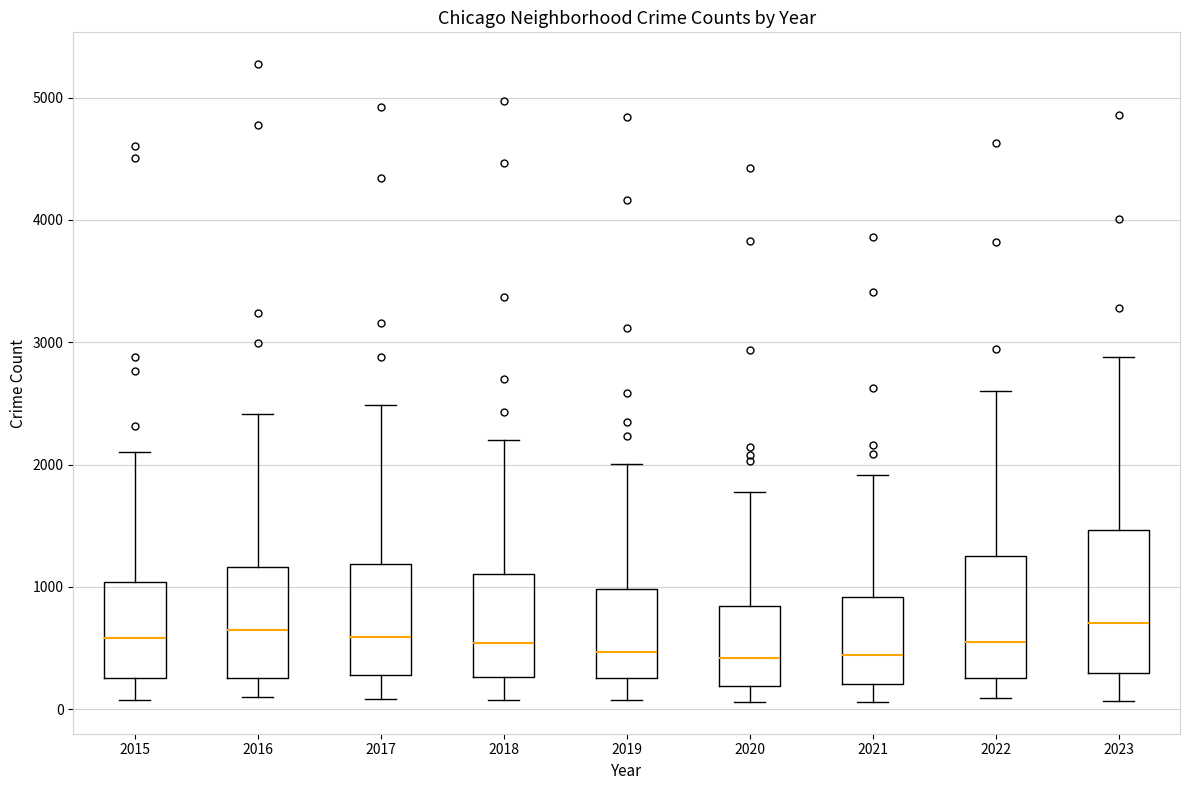

Reading left to right, transcribe this box plot: for each box, give where its median line is, the range the box spans, and where its two whiskers end, as read against the y-axis. The values are not printed on the chart, so give them approximately, as read against the axis.

2015: median 600, box 300 to 1000, whiskers 100 to 2100
2016: median 600, box 300 to 1200, whiskers 100 to 2400
2017: median 600, box 300 to 1200, whiskers 100 to 2500
2018: median 500, box 300 to 1100, whiskers 100 to 2200
2019: median 500, box 300 to 1000, whiskers 100 to 2000
2020: median 400, box 200 to 800, whiskers 100 to 1800
2021: median 400, box 200 to 900, whiskers 100 to 1900
2022: median 500, box 300 to 1300, whiskers 100 to 2600
2023: median 700, box 300 to 1500, whiskers 100 to 2900